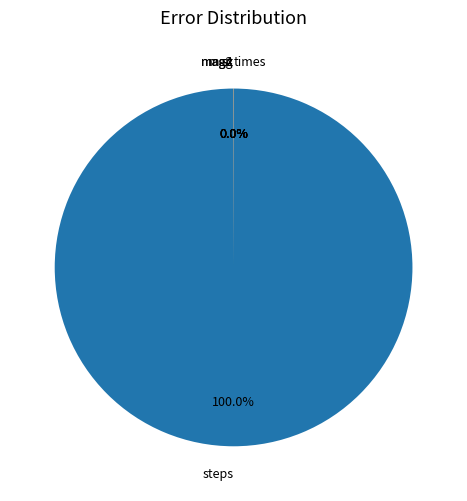

Rank the categories by value from lowest to highest.

sx, mag4, mag2, mag, sz, times, steps